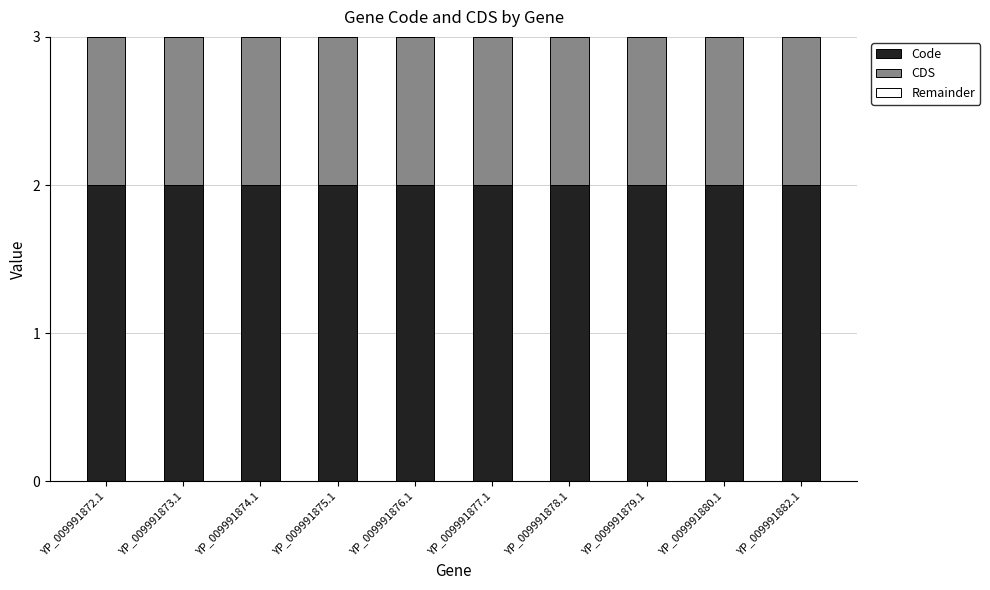

How many bars are there in total?

10